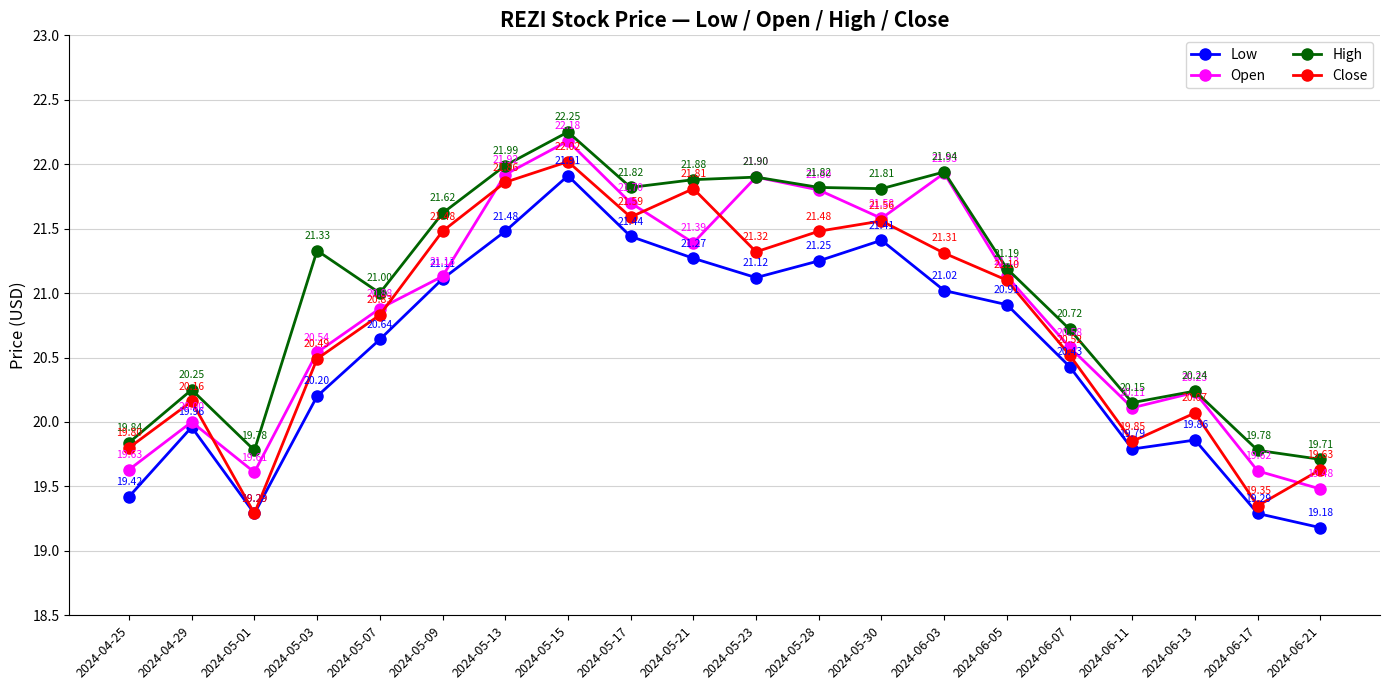

List the series in order of their peak value, lowest first.

Low, Close, Open, High